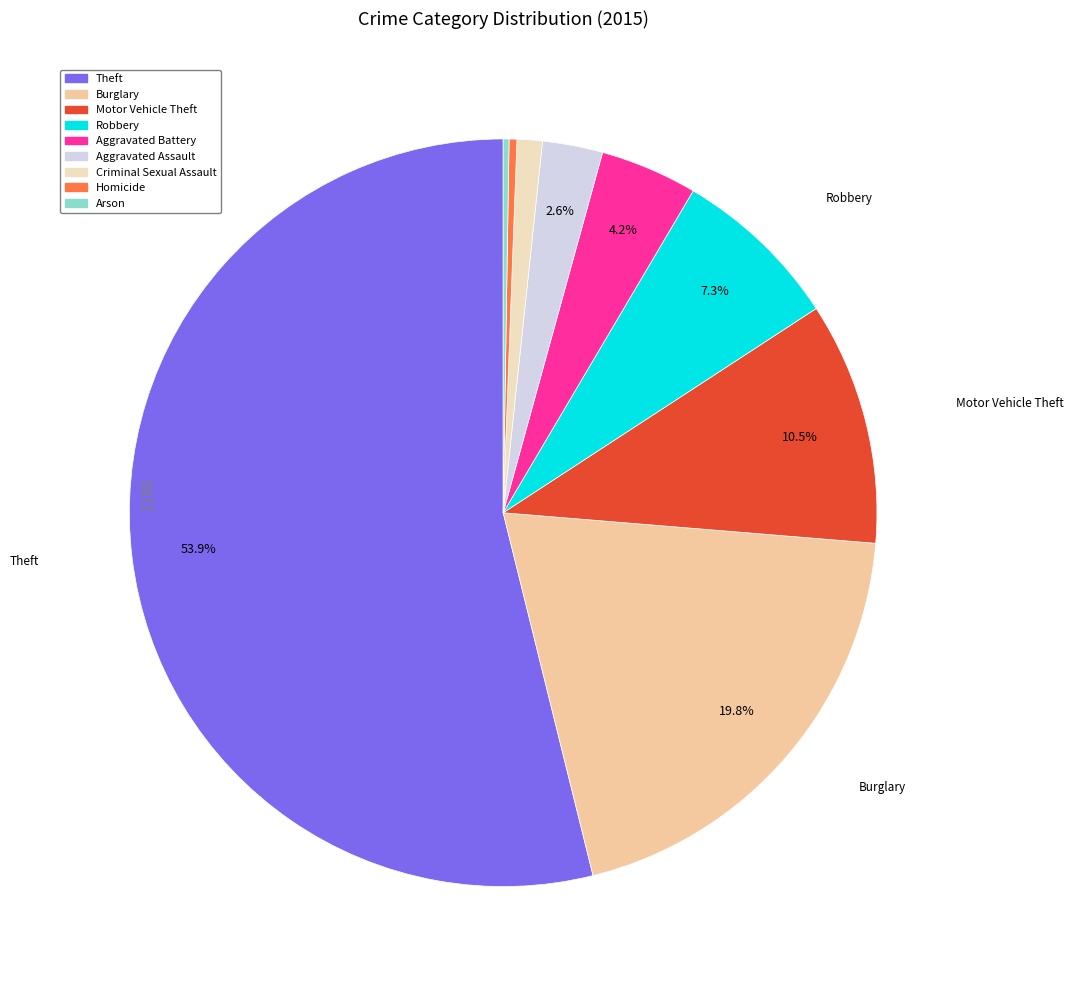

Do Theft and Criminal Sexual Assault together represent more than half of the pie?

Yes